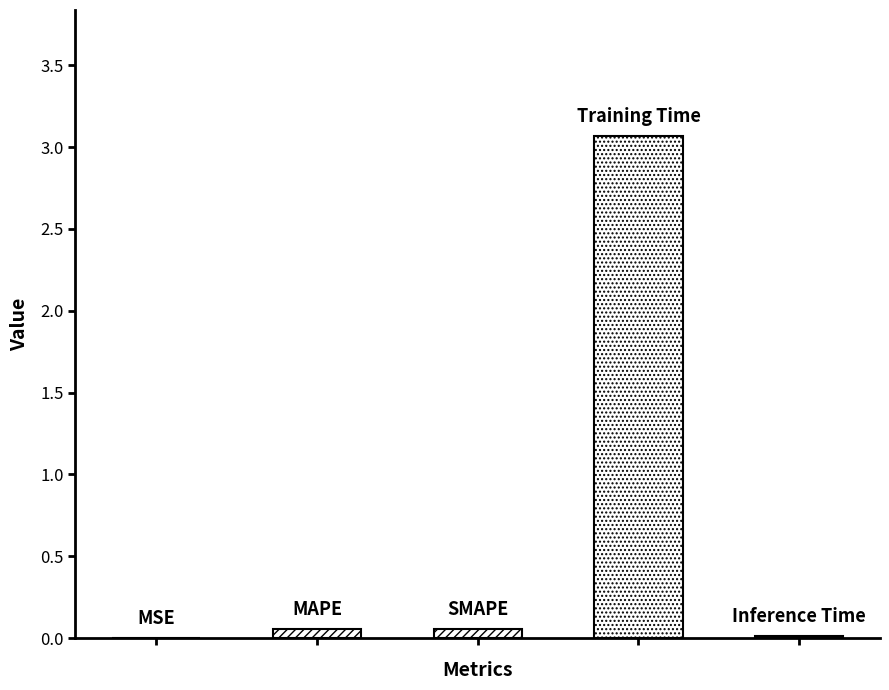

Are the bars horizontal?

No